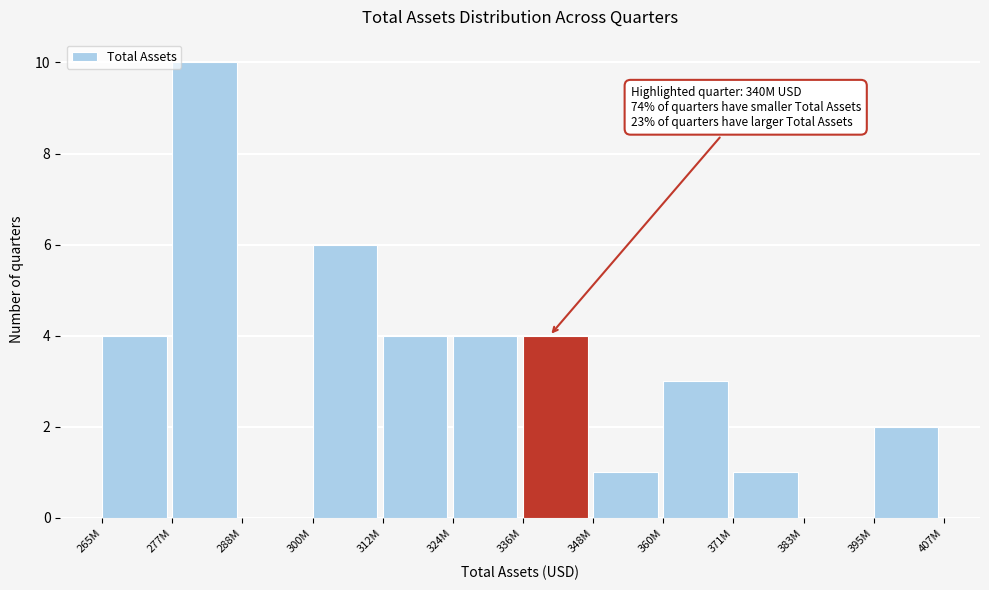

Reading left to right, what are all the values shown in this chart?

265M=4	277M=10	288M=0	300M=6	312M=4	324M=4	336M=4	348M=1	360M=3	371M=1	383M=0	395M=2